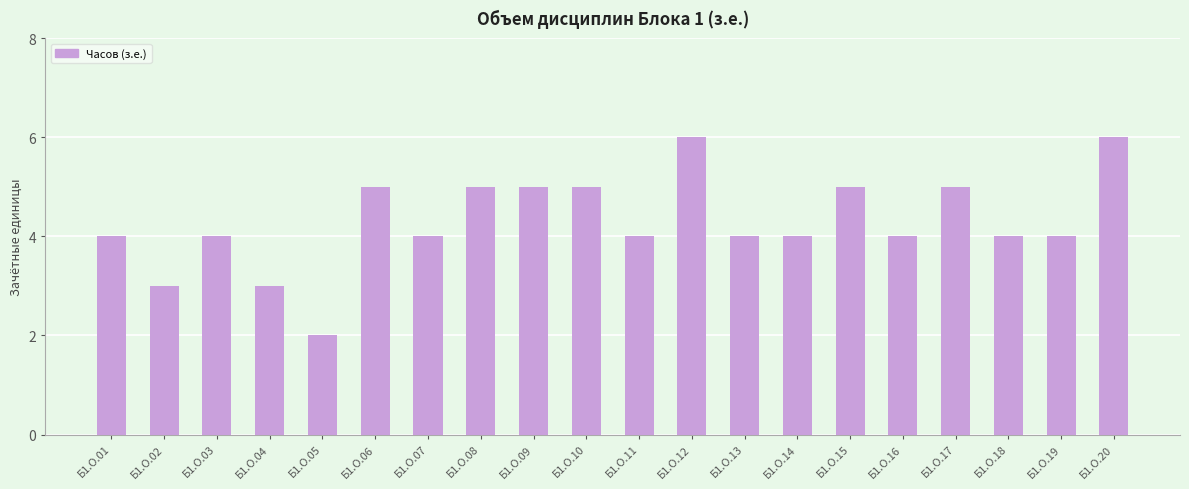

Reading left to right, list all the values displayed in this chart.

4	3	4	3	2	5	4	5	5	5	4	6	4	4	5	4	5	4	4	6